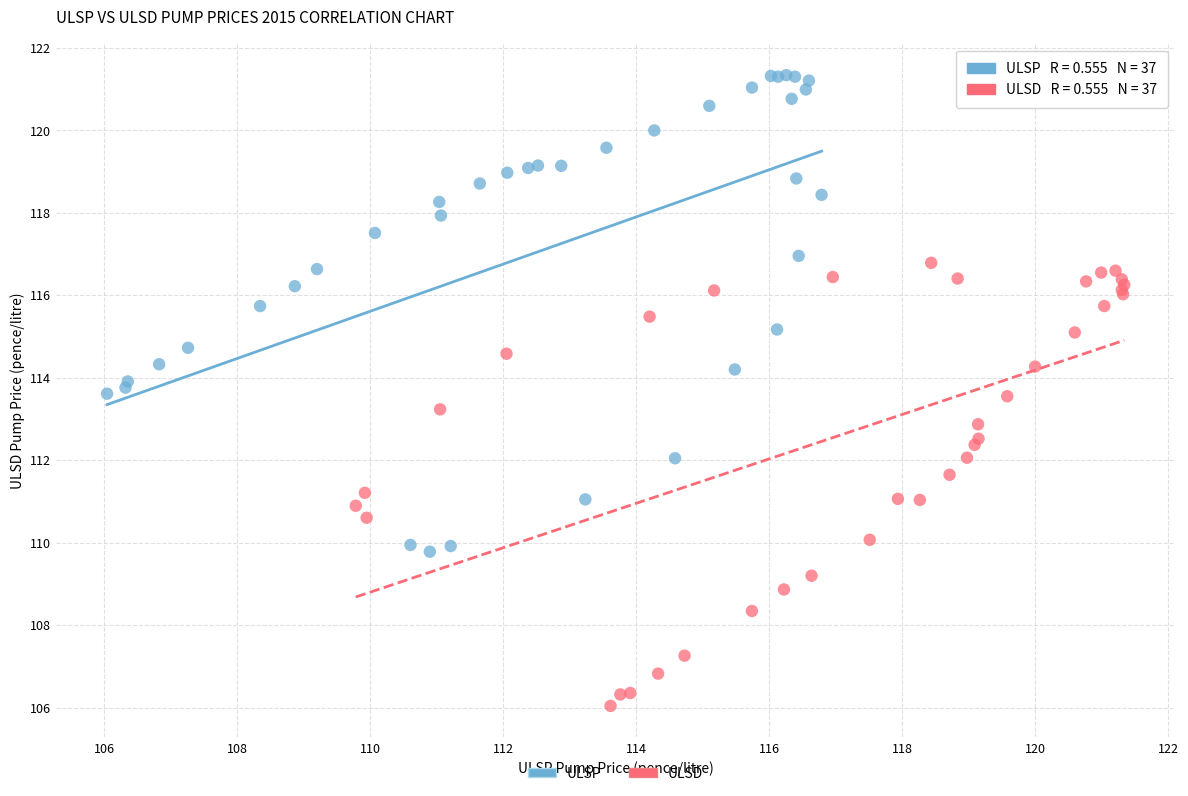

Which series contains the highest Y value?

ULSP